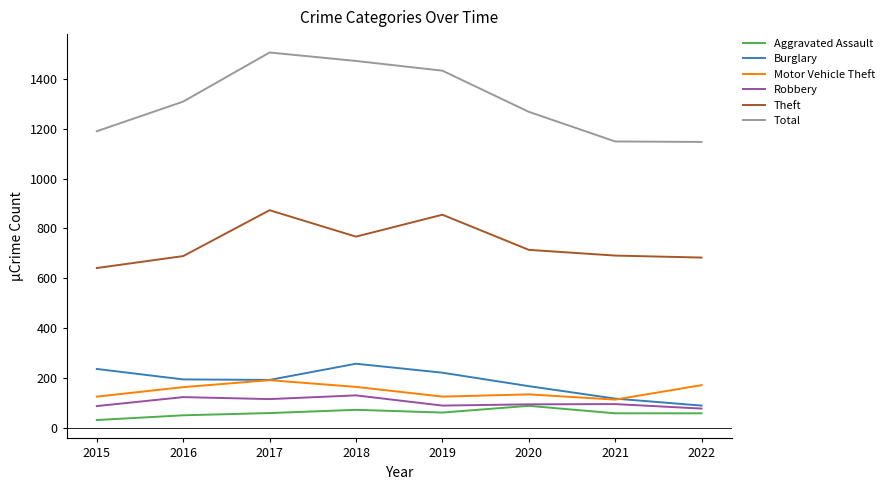

Which series changed the most between 2016 and 2018?

Total